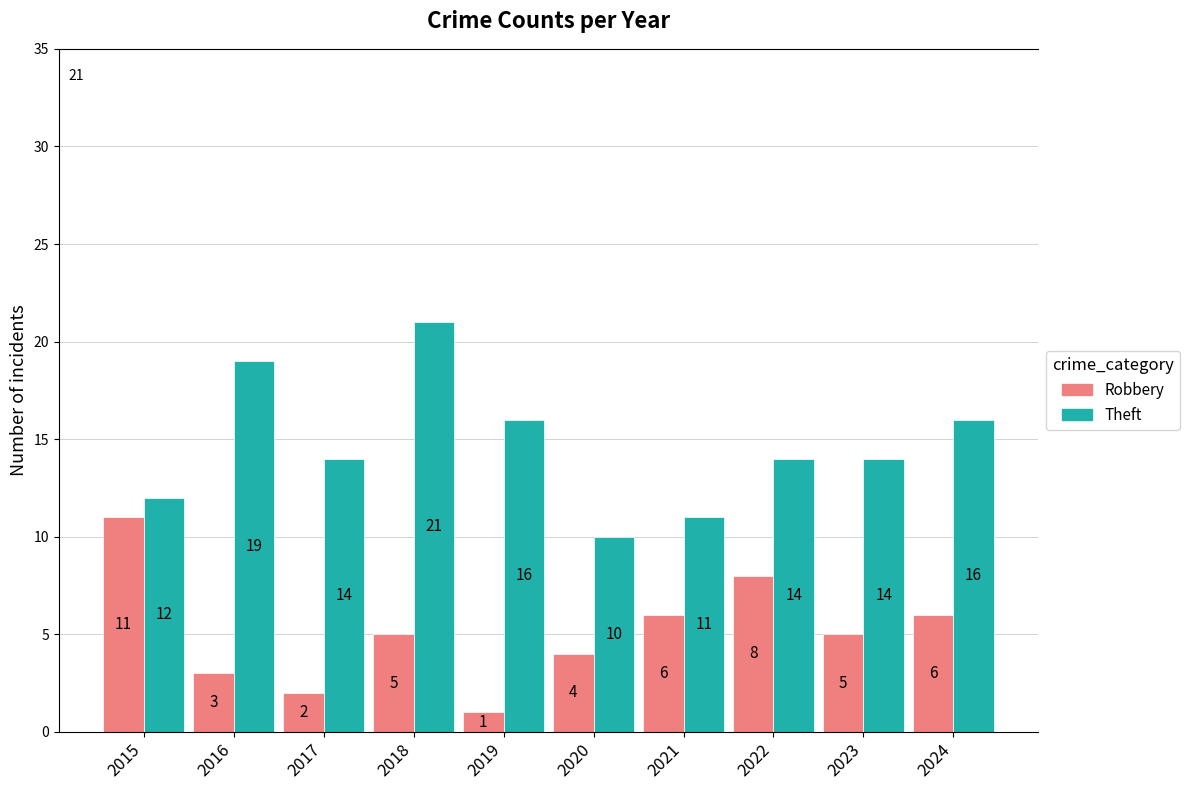

How many series are shown in this chart?

2